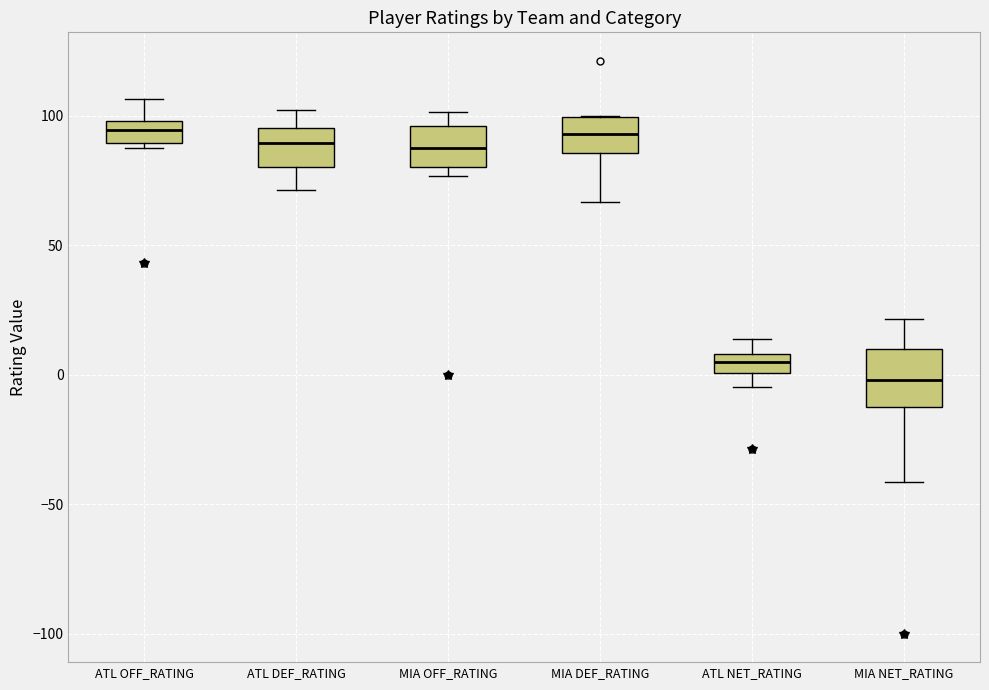

Comparing the boxes themselves (not the whiskers), which one is the tallest?

MIA NET_RATING